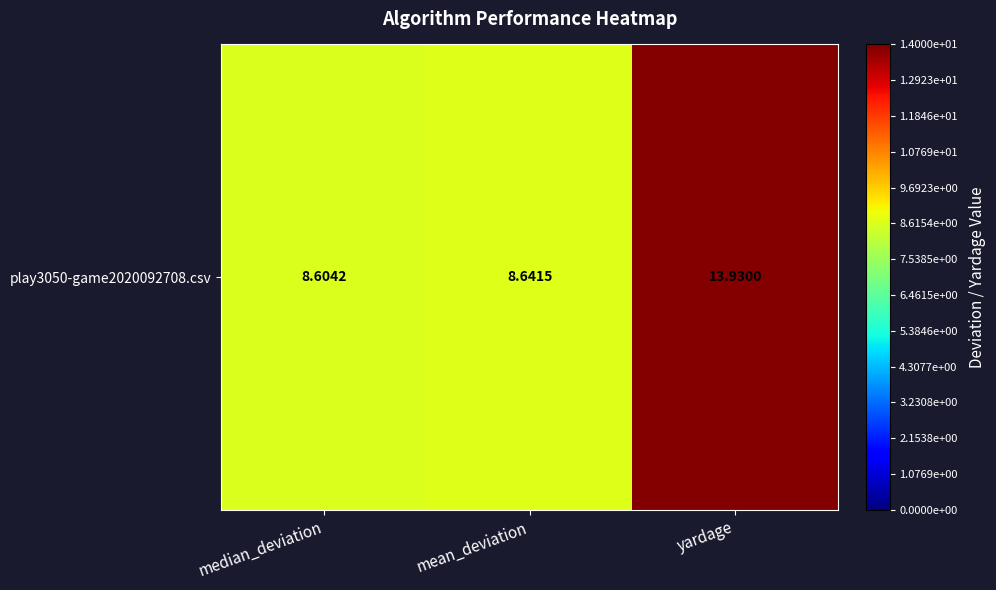

List the labels in order of value, smallest first.

median_deviation, mean_deviation, yardage